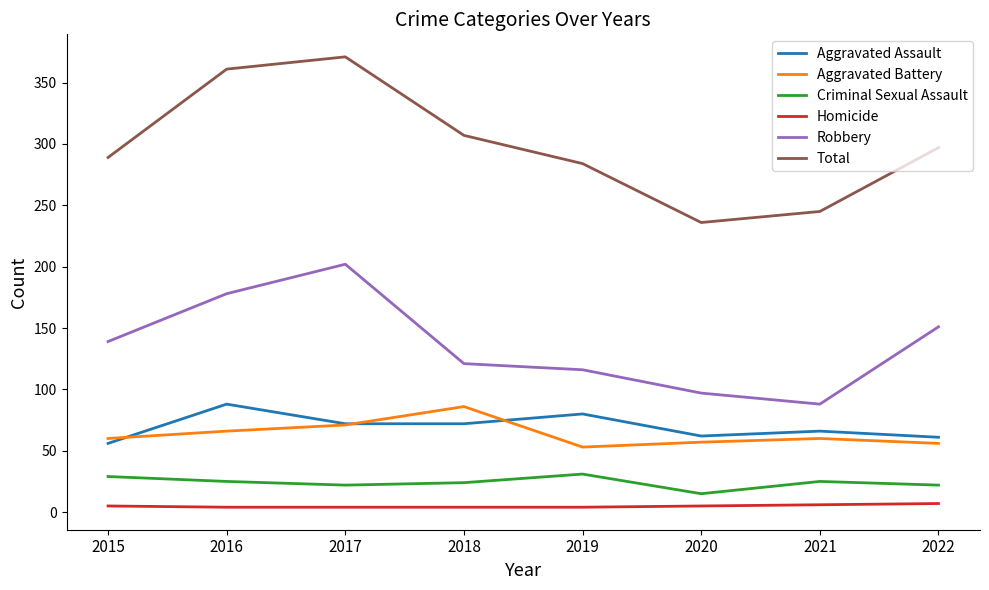

What is the difference between the Total values at 2022 and 2015?

8